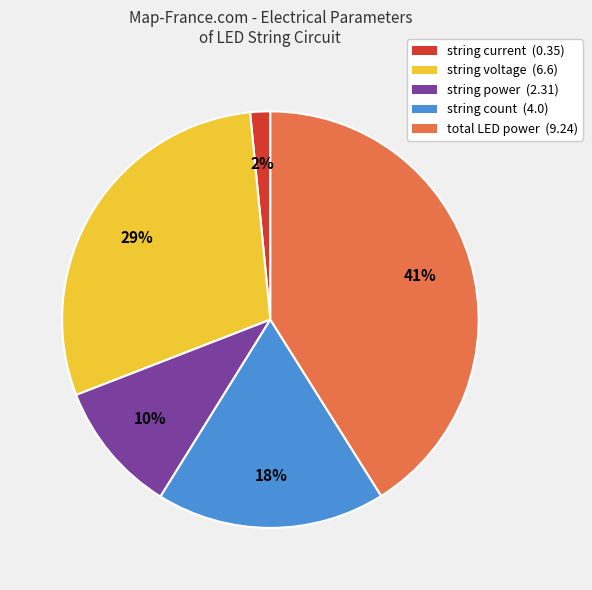

Which category has the smallest portion of the pie?

string current